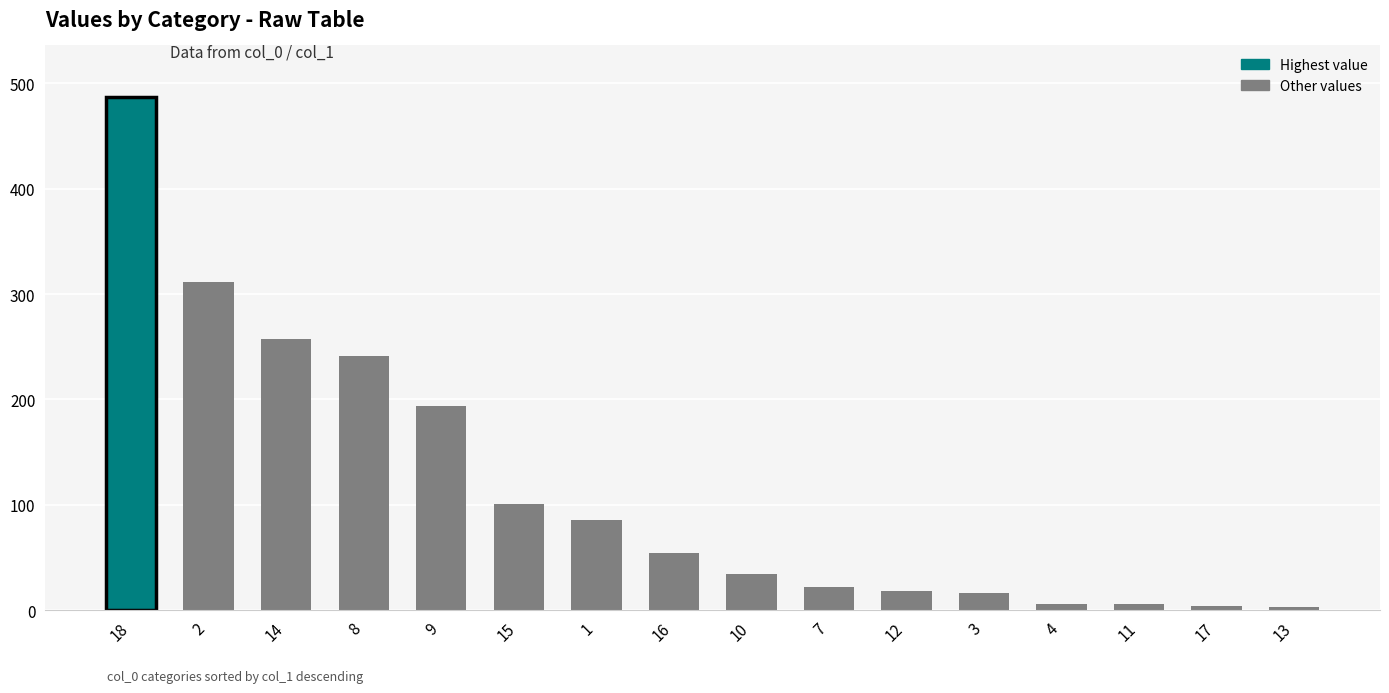

What is the sum of the values at 2 and 11?

317.8